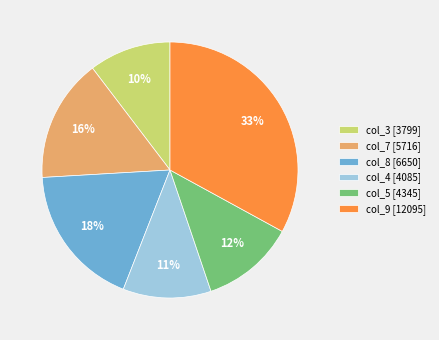

What is the largest slice in the pie chart?

col_9